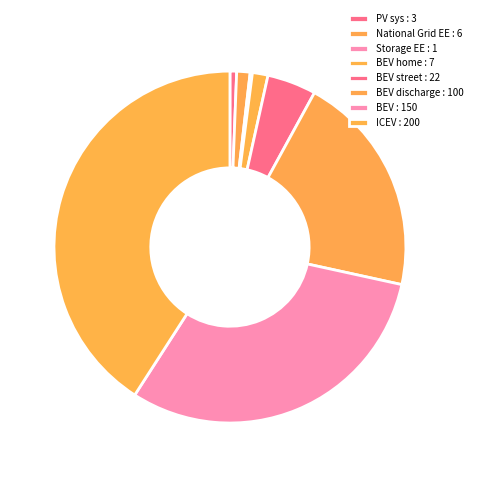

Is there a majority slice in this chart?

No